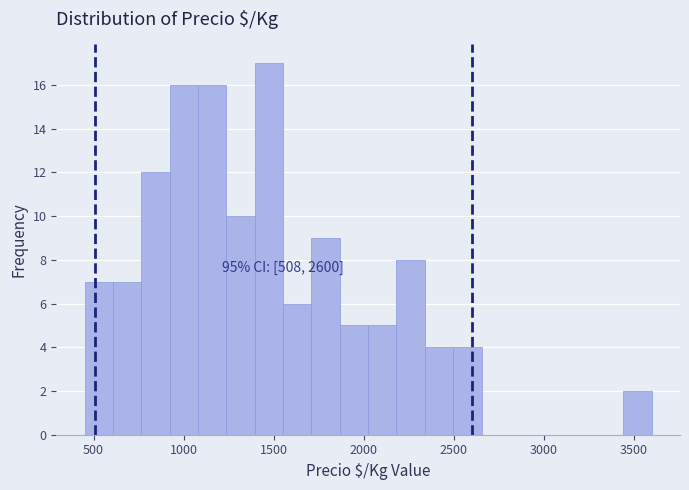

Read against the x-axis, roughly where is the centre of the tallest bar?

1450